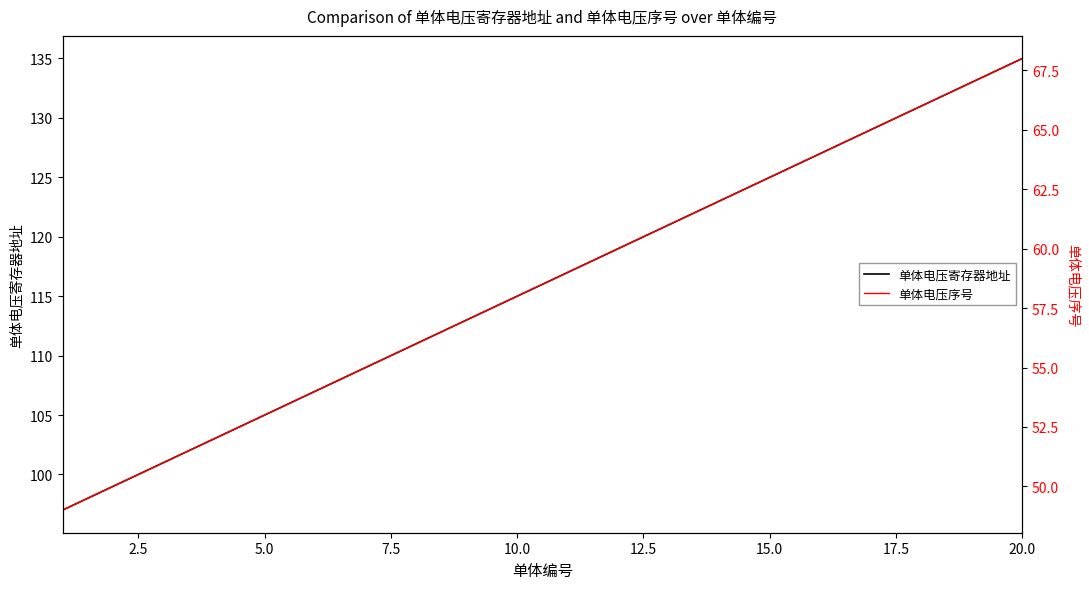

Is it true that 单体电压寄存器地址 equals 115 at 10.0?

True